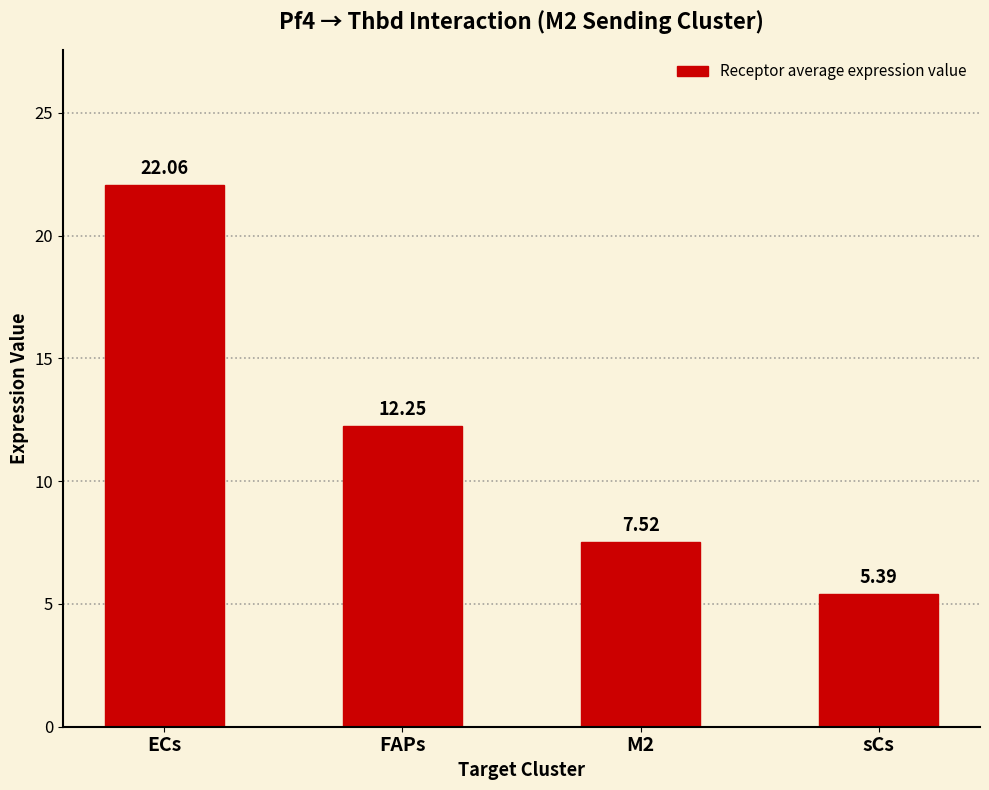

What position from the left is M2?

3